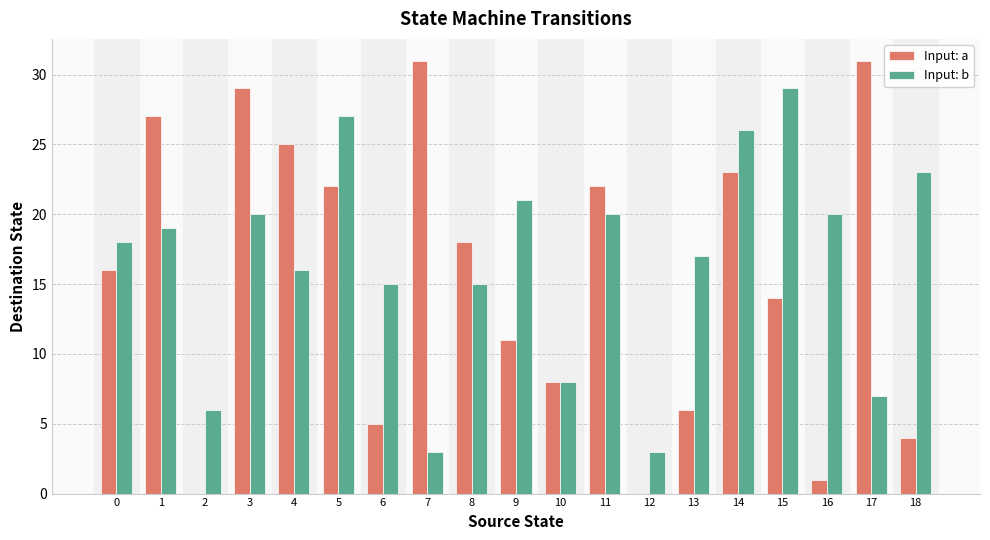

What is the highest value of the Input: a series?

31